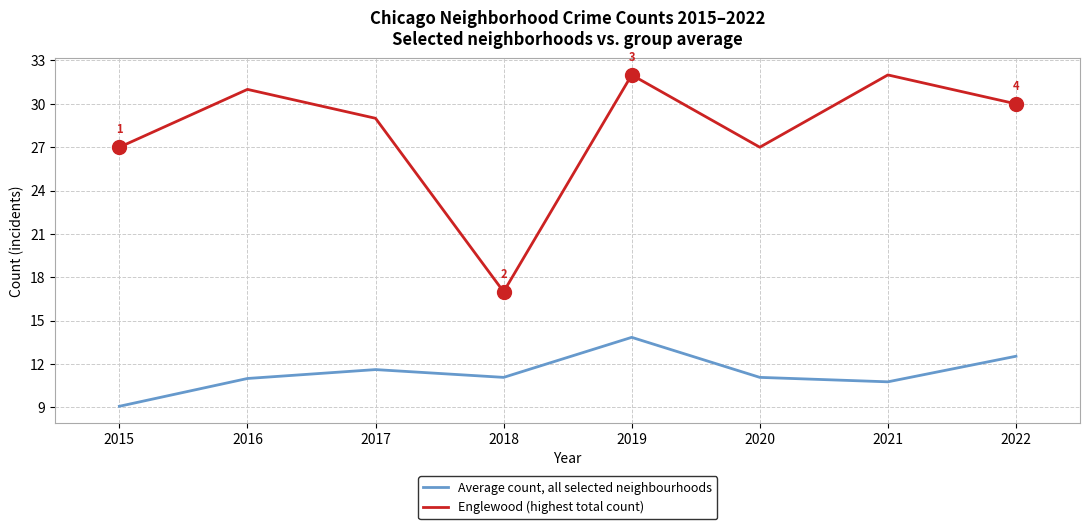

At which category does Englewood (highest total count) reach its first local peak?

2016